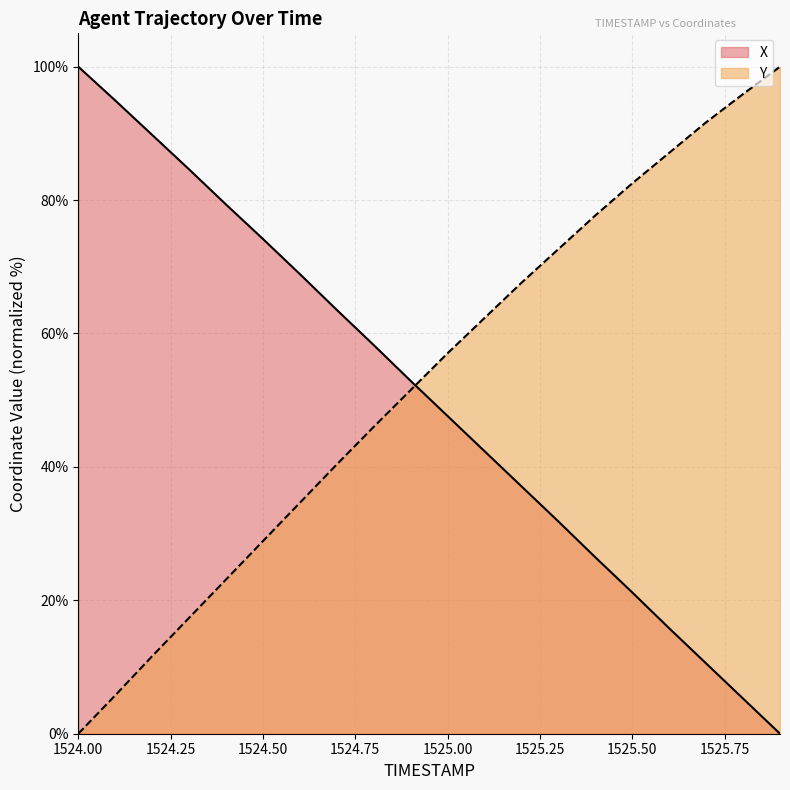

Does the chart display data point markers on the line(s)?

No